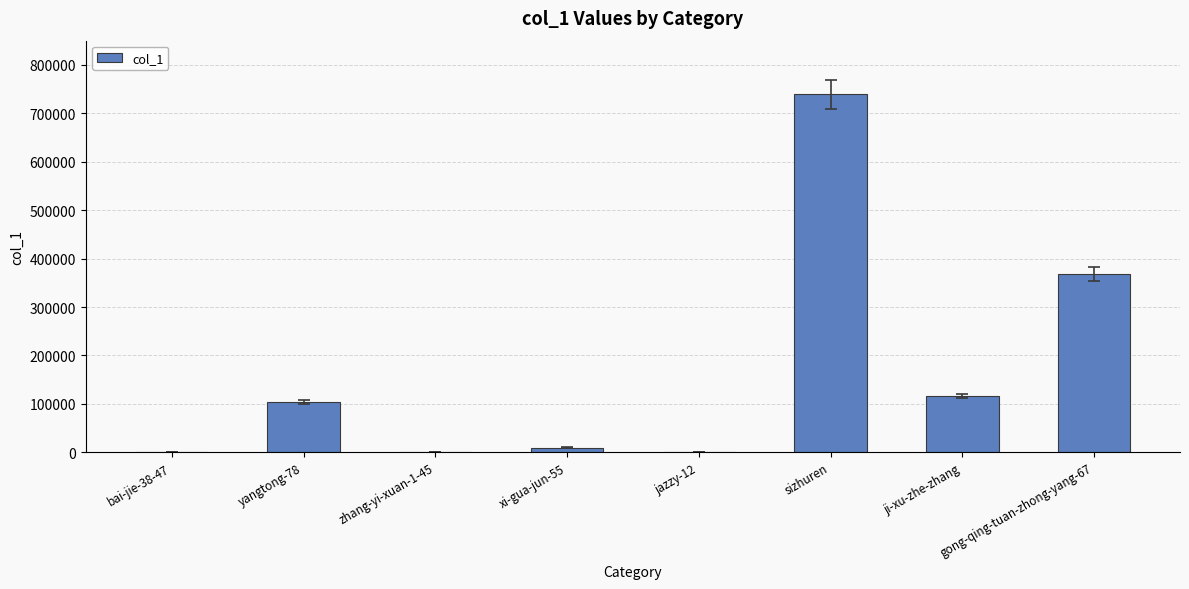

What is the sum of all values?

1338963